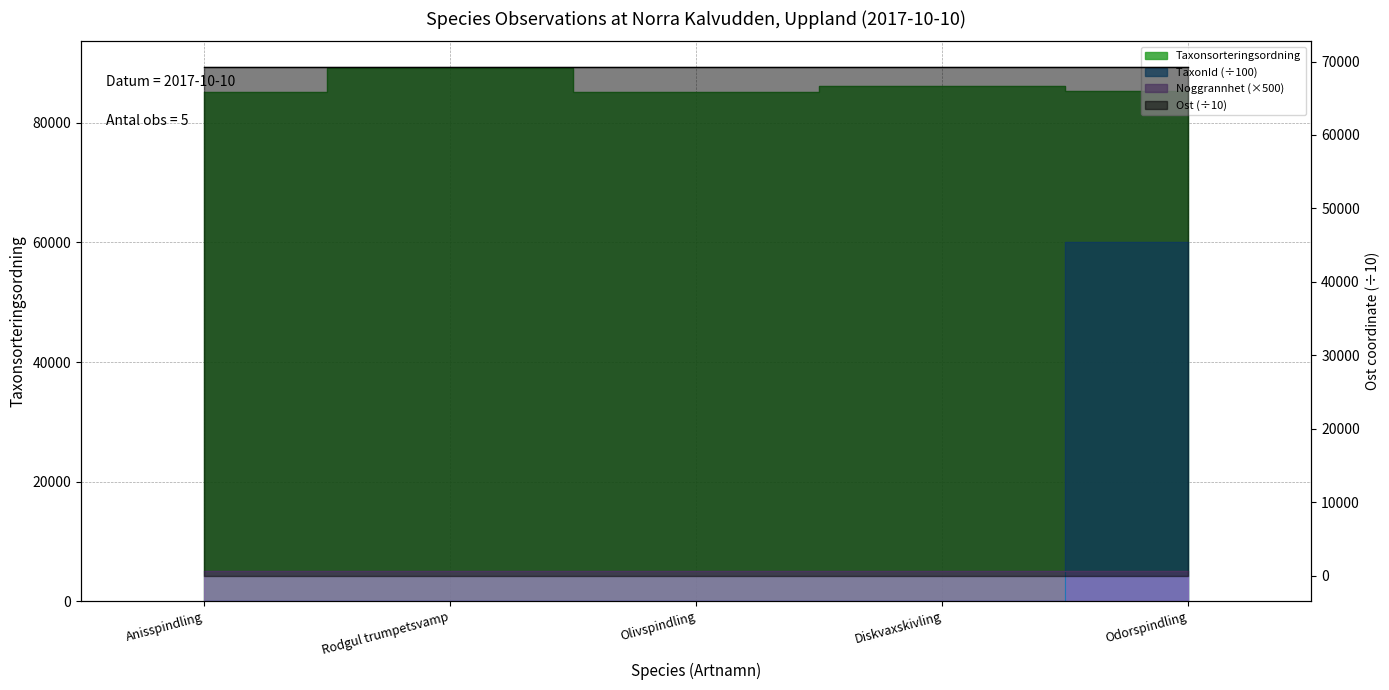

Does the chart display data point markers on the line(s)?

No